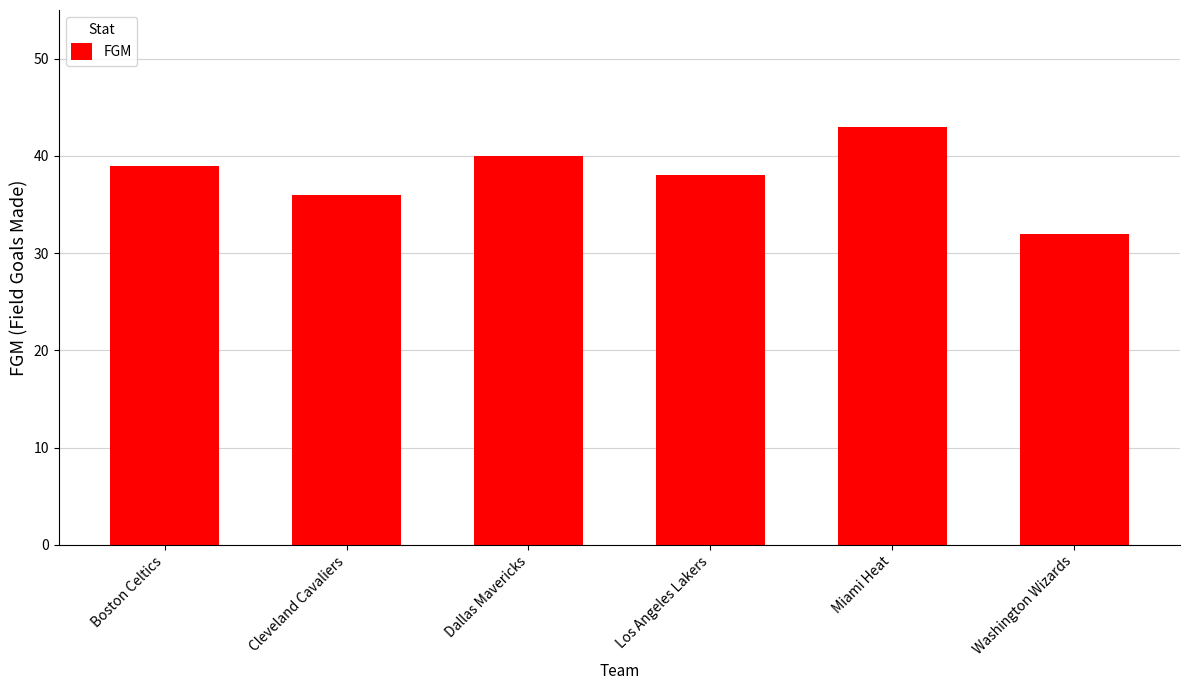

What is the average value?

38